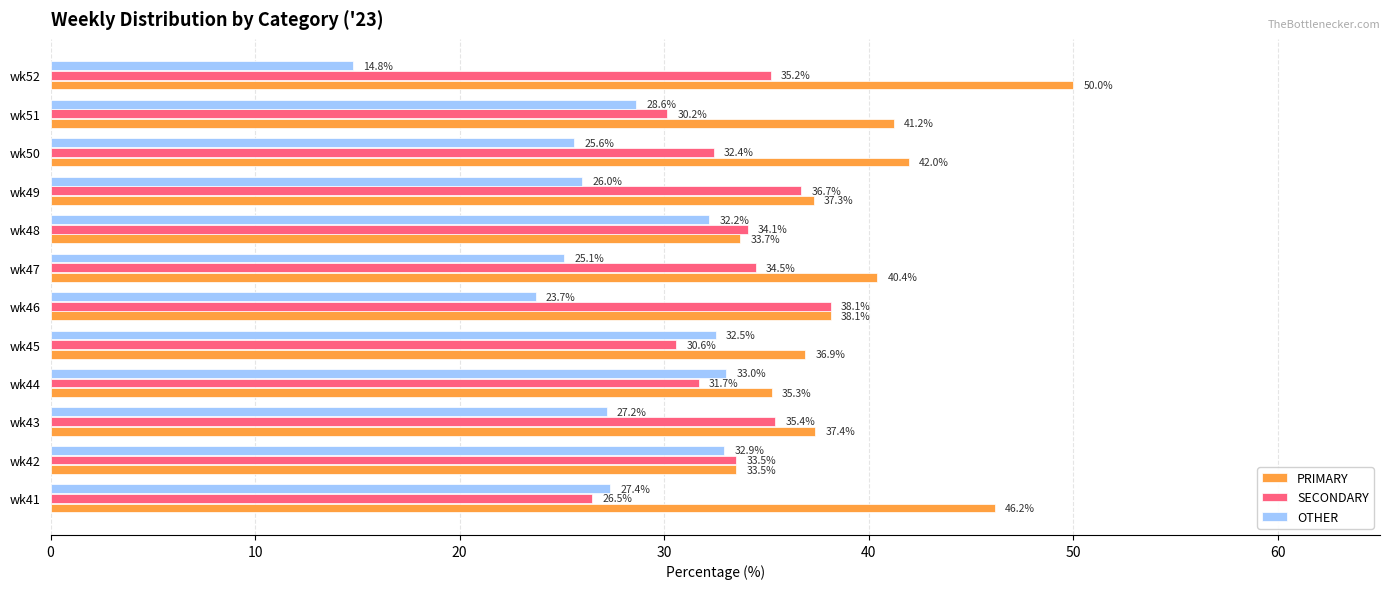

Which series has the largest range (max minus min)?

OTHER